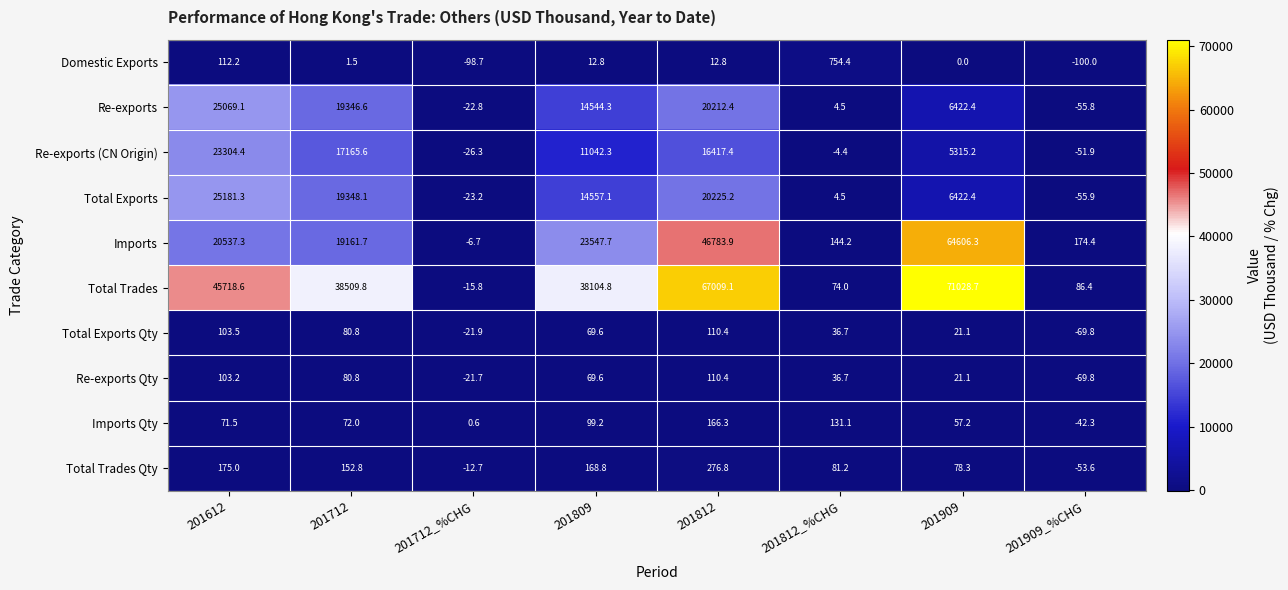

Which series changed the most between 201612 and 201809?

Re-exports (CN Origin)